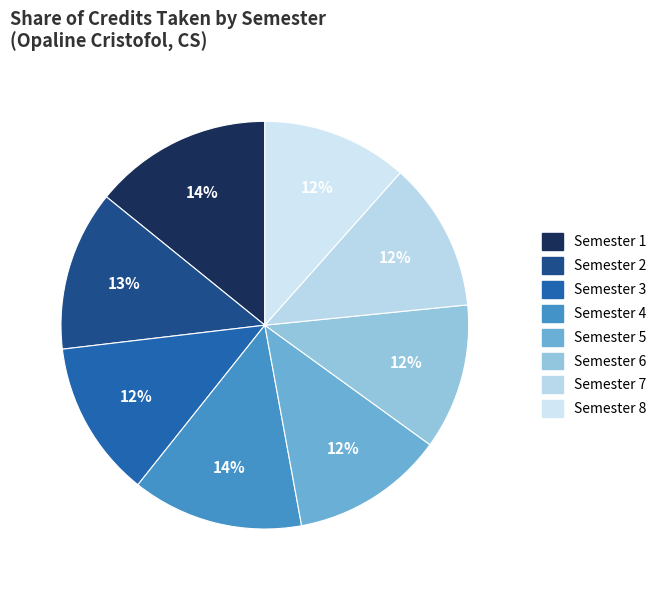

To the nearest percent, what is the average slice percentage?

12%